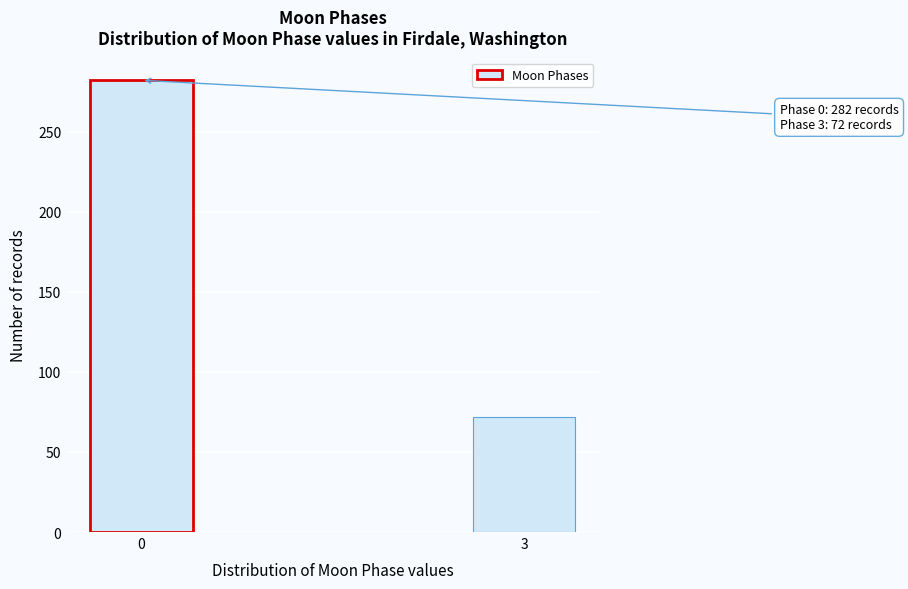

Reading left to right, extract all data points from this chart.

282	72